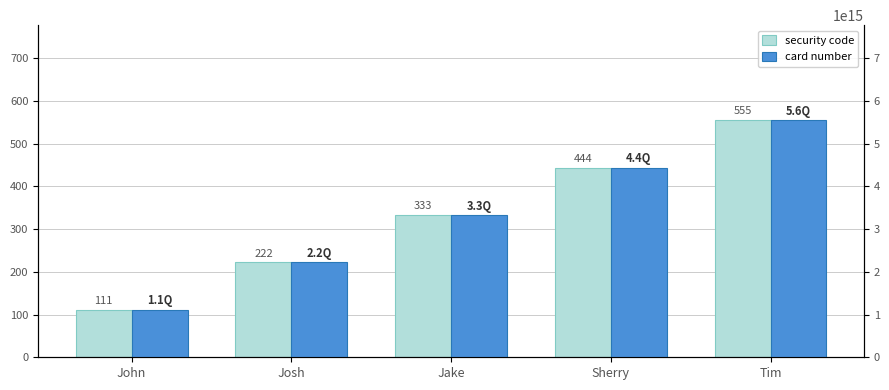

What is the total value across all series at Tim?

5555555555556110